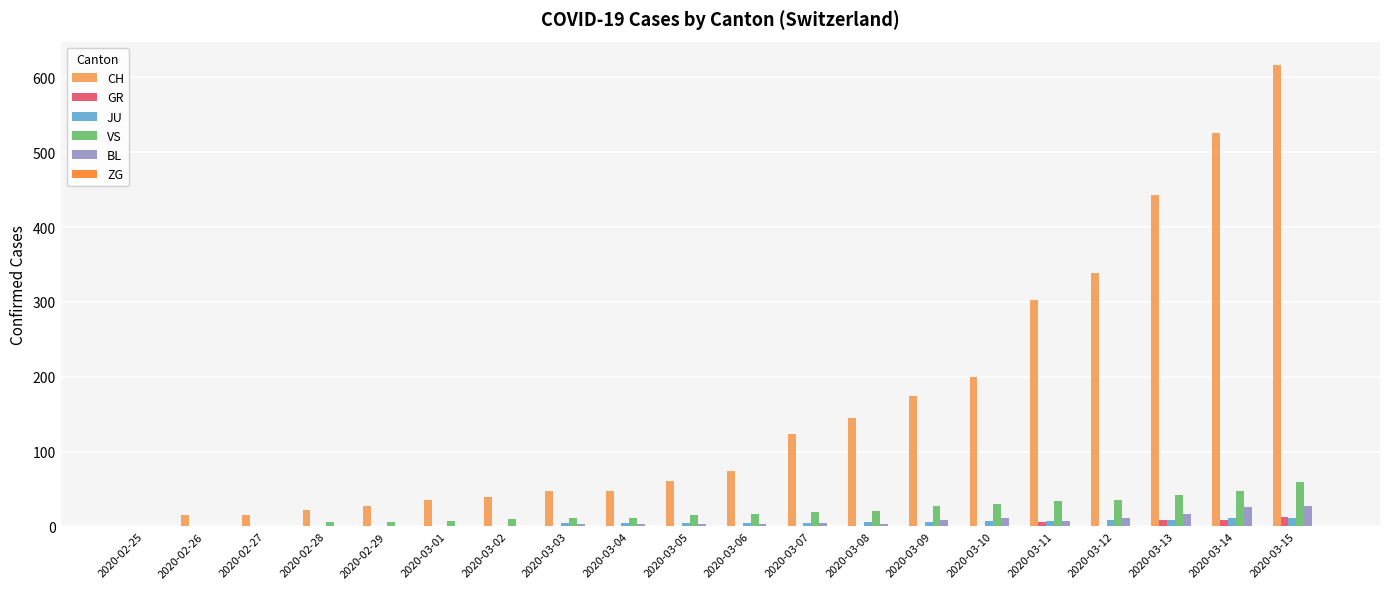

At which label is CH closest to 308?

2020-03-11